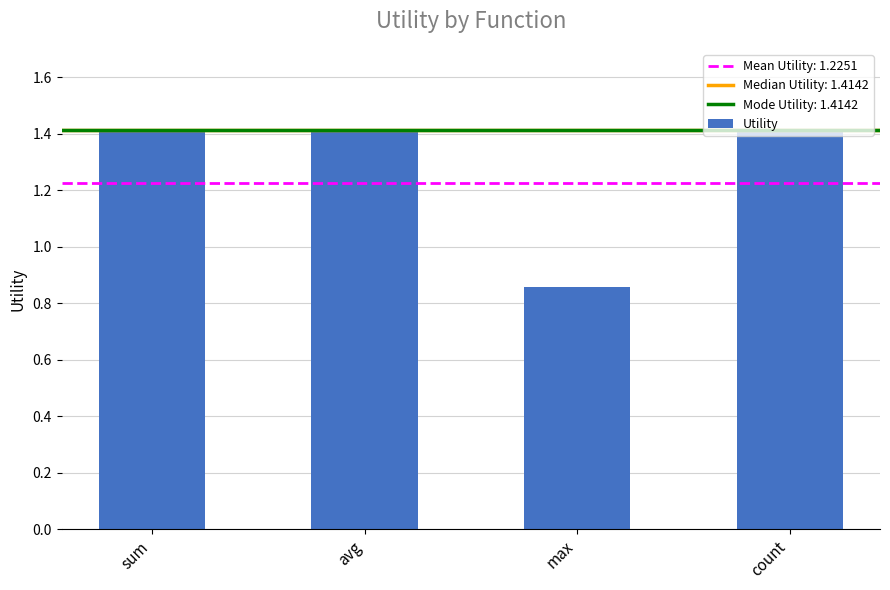

What is the sum of the values at sum and avg?

2.8